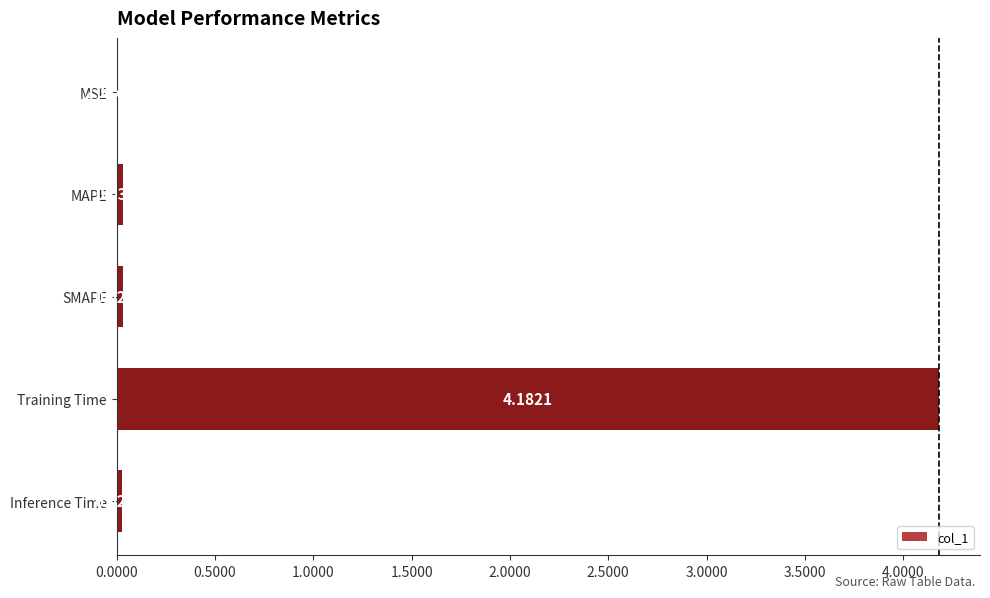

What is the change in value from MSE to Training Time?

+4.2